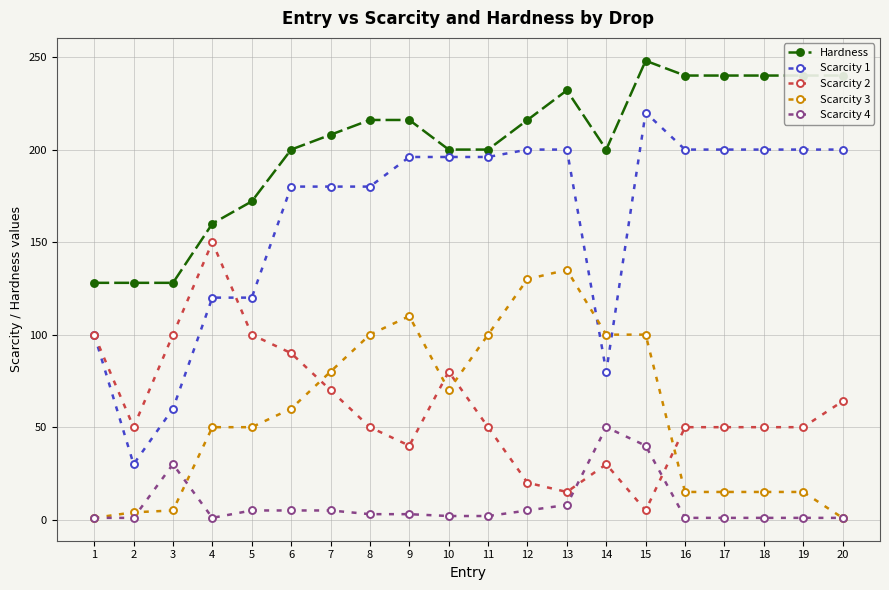

True or false: Scarcity 2 has more than 1 points higher than both neighbors.

True